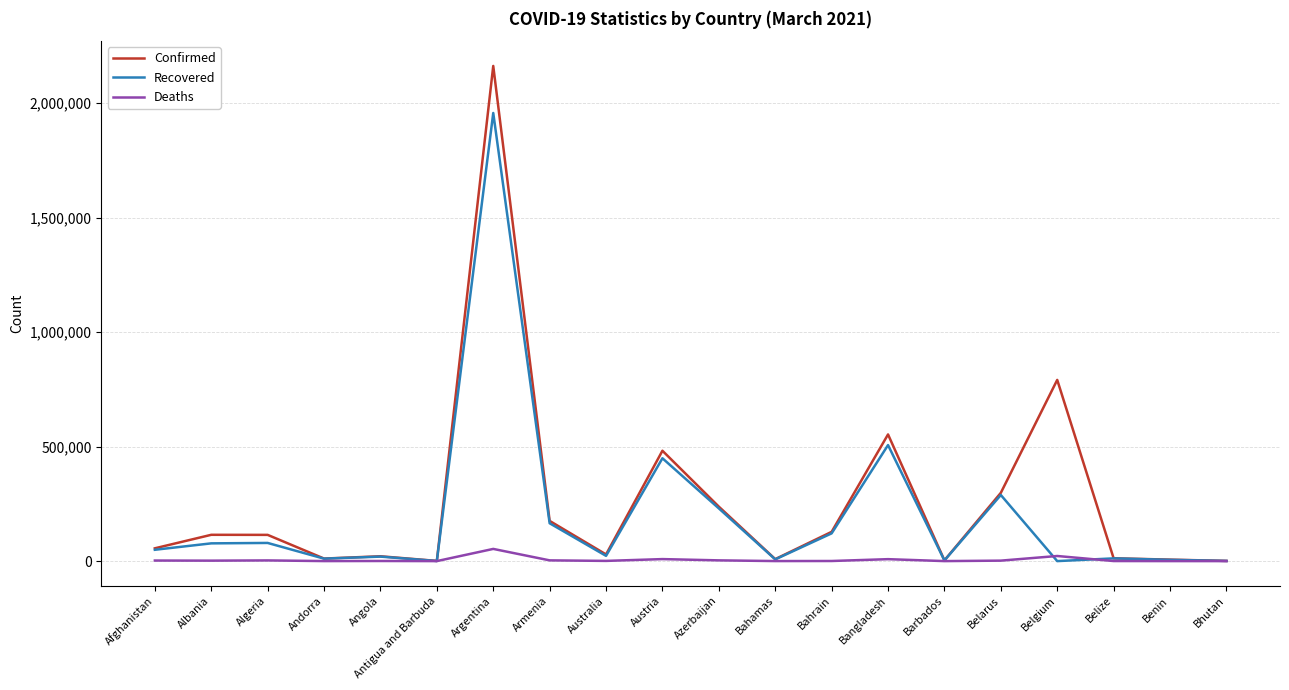

Rank the series by their maximum value, from lowest to highest.

Deaths, Recovered, Confirmed